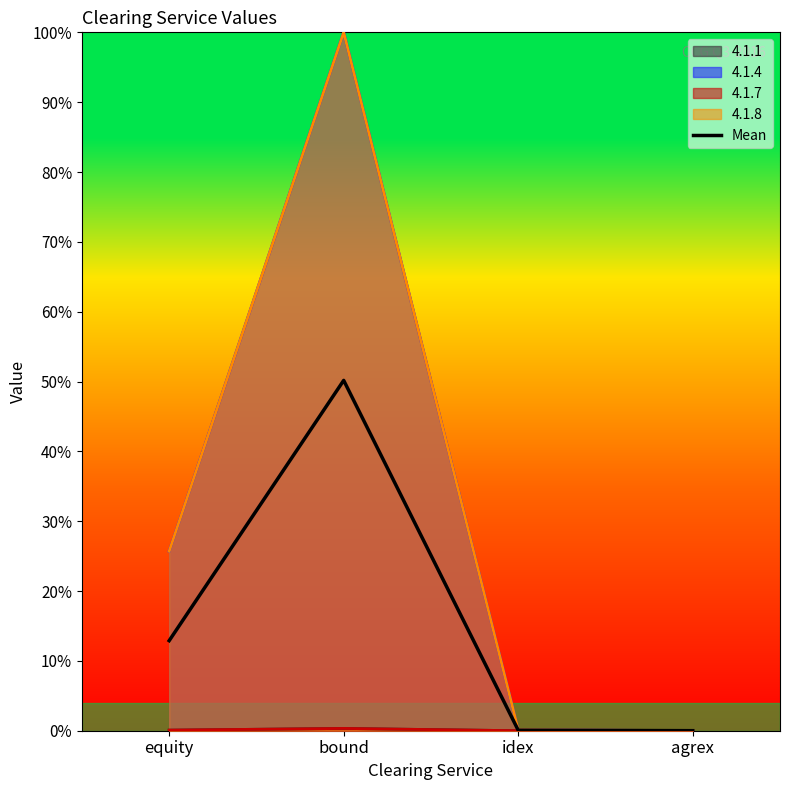

Reading left to right, extract all data points from this chart.

12.9	50.2	0.1	0.0